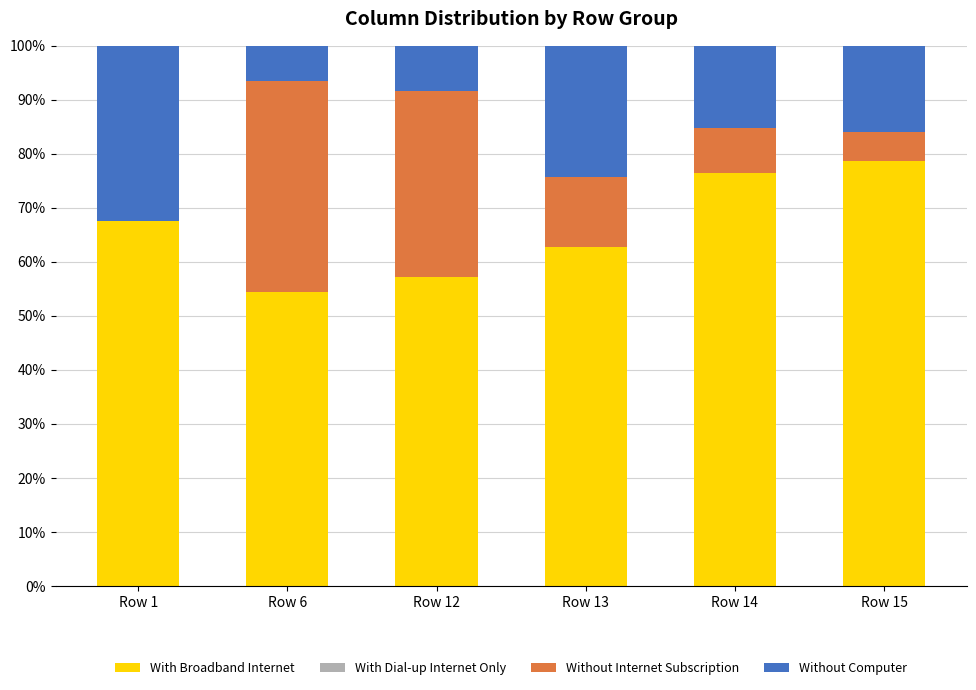

What is the total value across all series at Row 1?

100.0